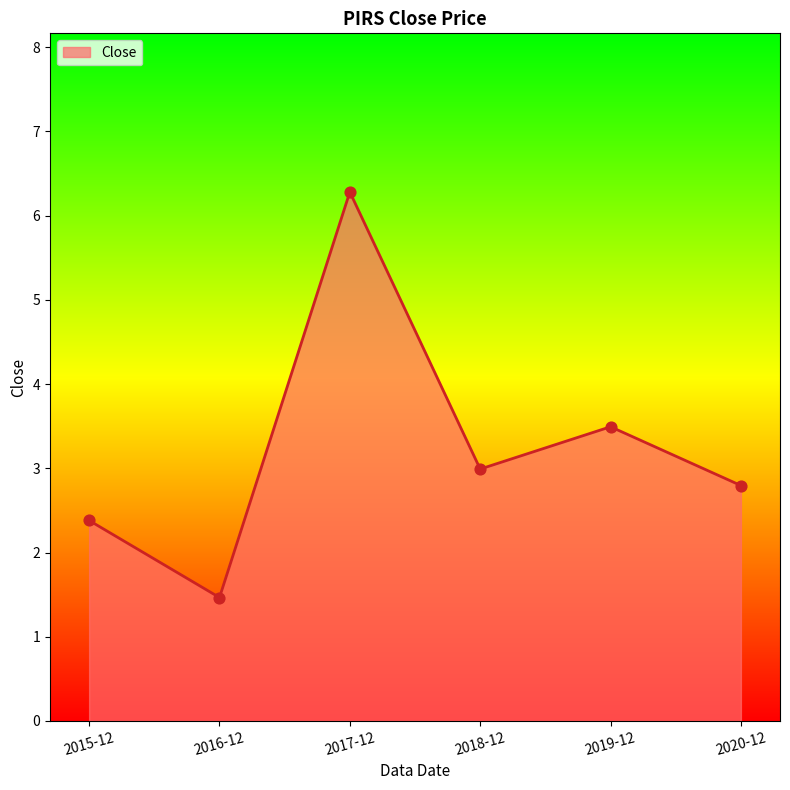

Between 2017-12 and 2018-12, which is larger?

2017-12